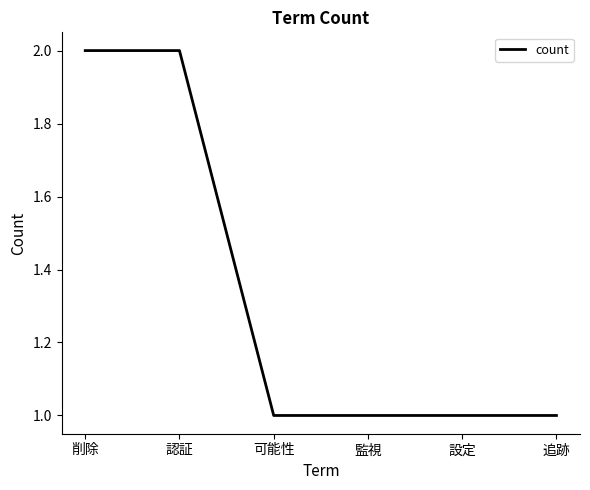

What is the sum of the values at 追跡 and 設定?

2